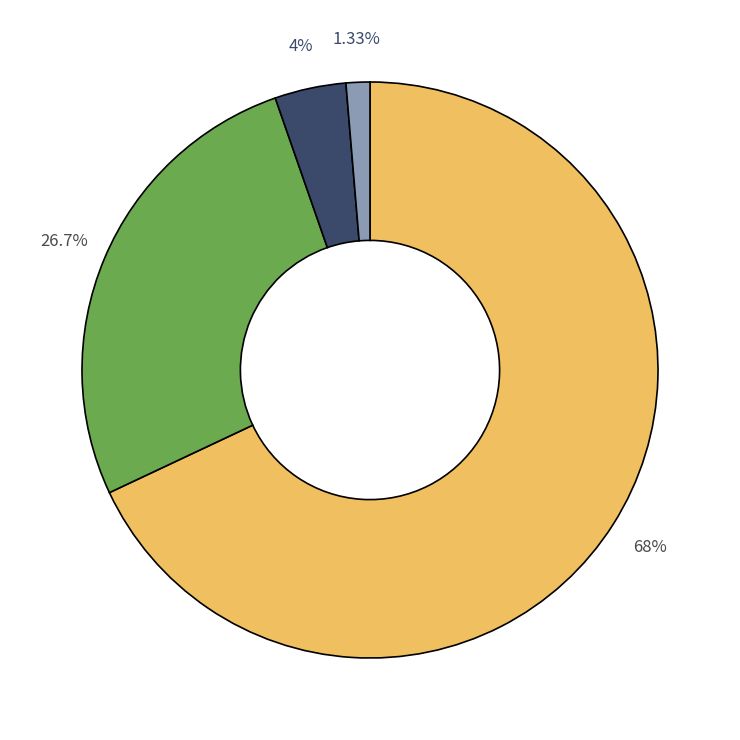

Is there any slice that represents more than half of the pie?

Yes